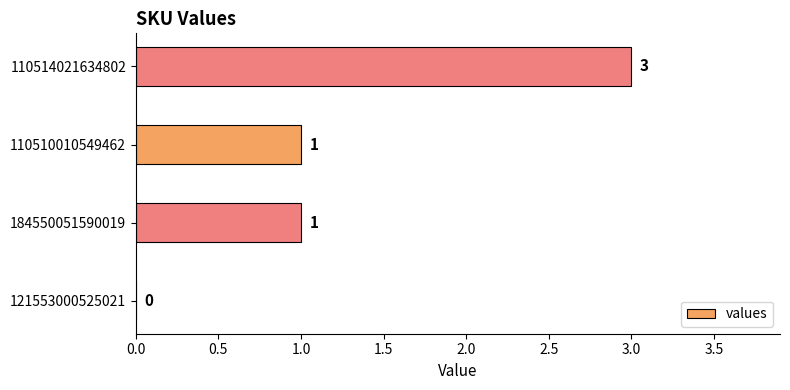

Which has a higher value, 110514021634802 or 110510010549462?

110514021634802